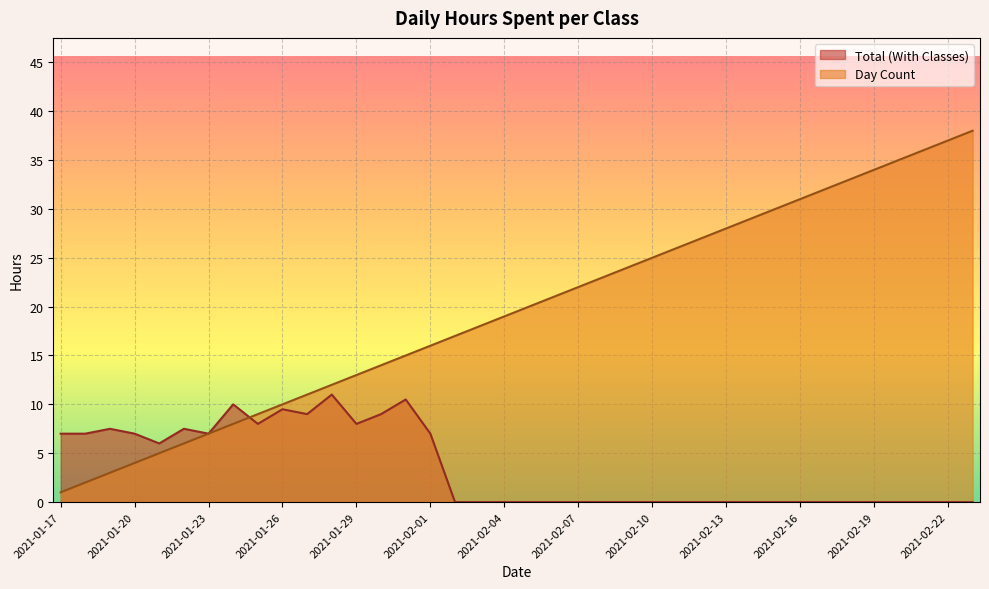

Where is Day Count nearest to the value 19?

2021-02-04